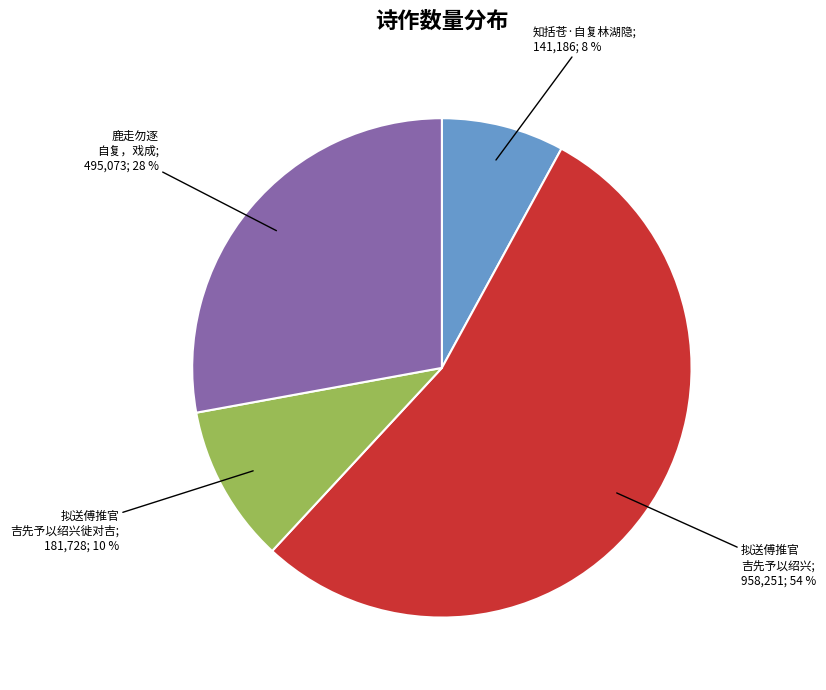

Is there any slice that represents more than half of the pie?

Yes